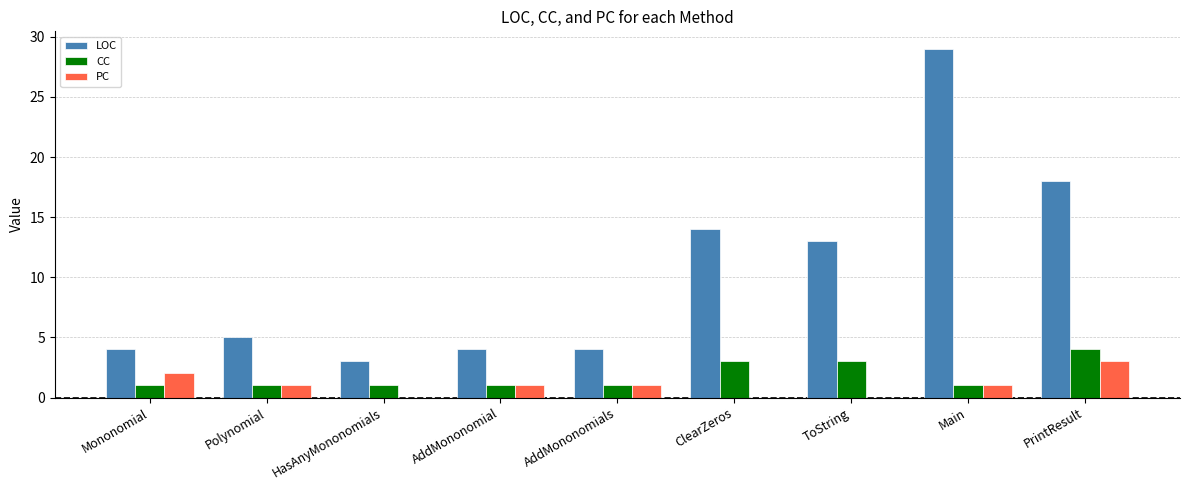

Which series has the widest spread of values?

LOC